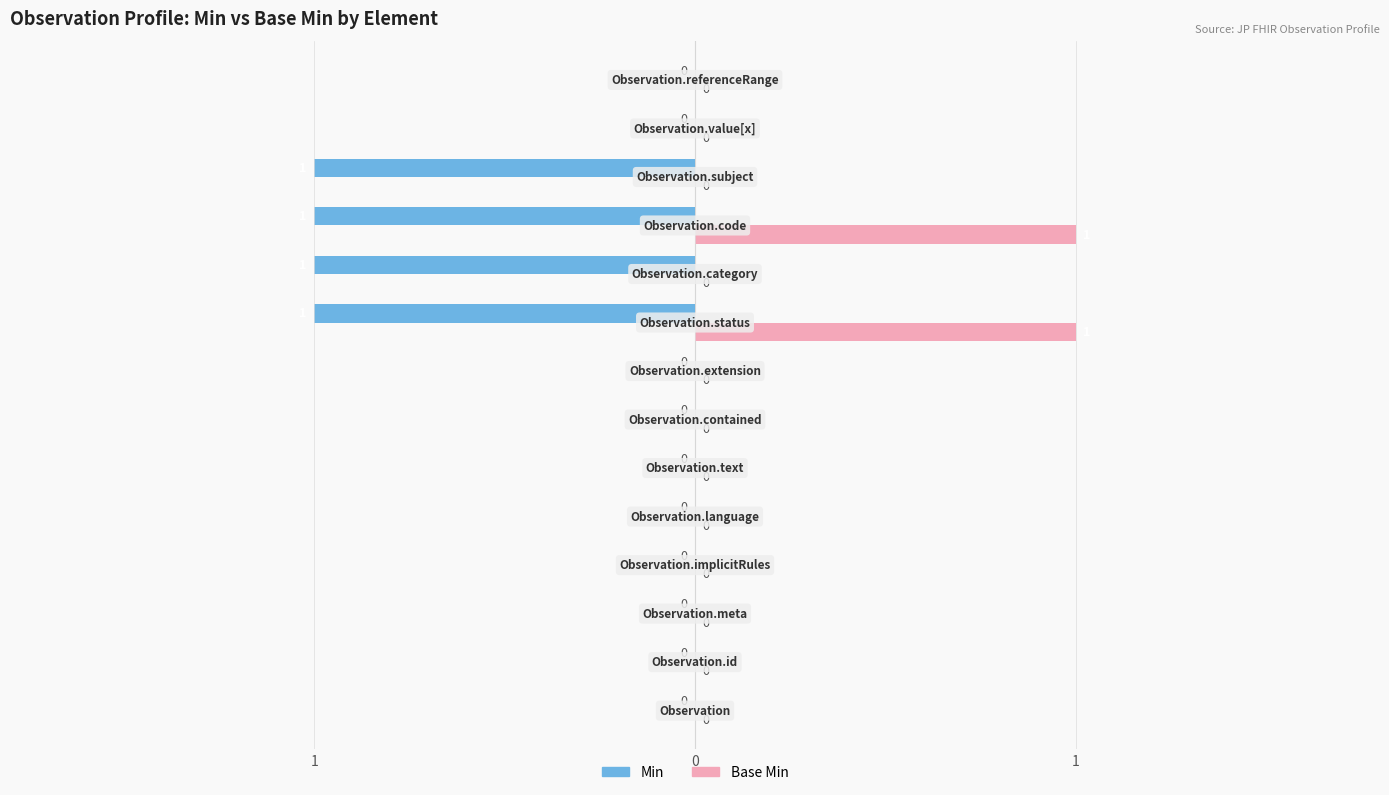

What is the greatest value displayed?

1